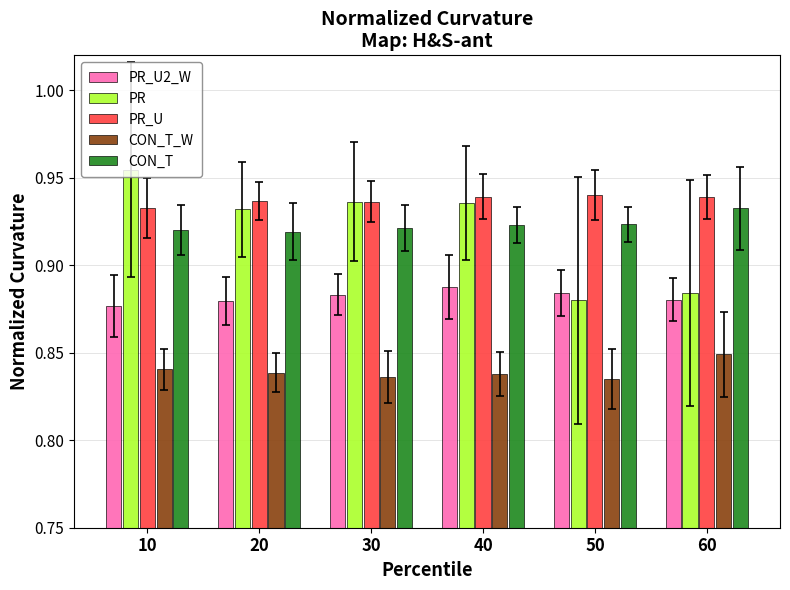

Which series has the largest total across all categories?

PR_U